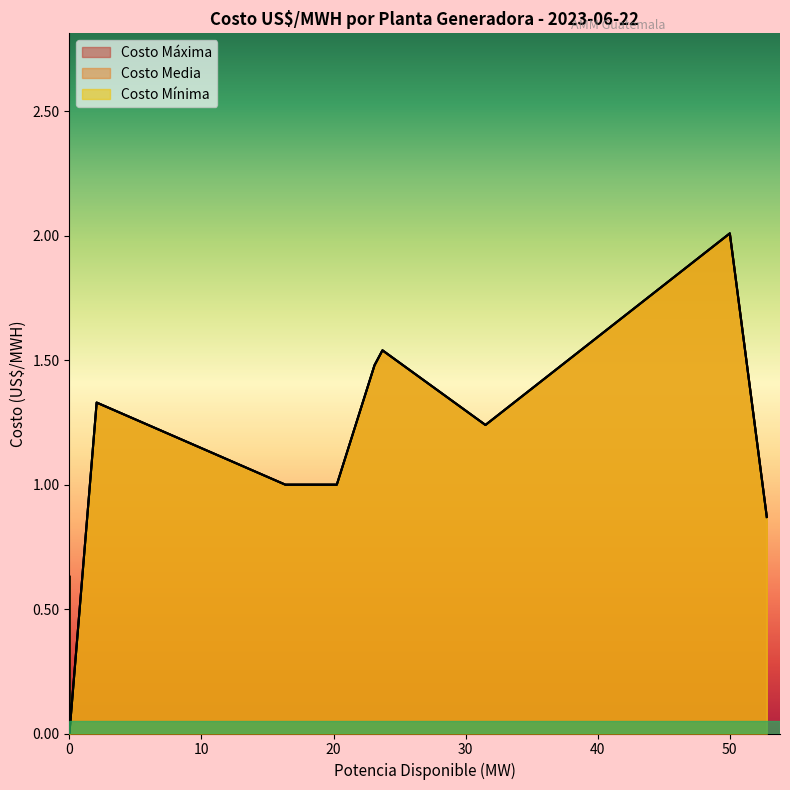

What is the greatest value displayed?

2.0